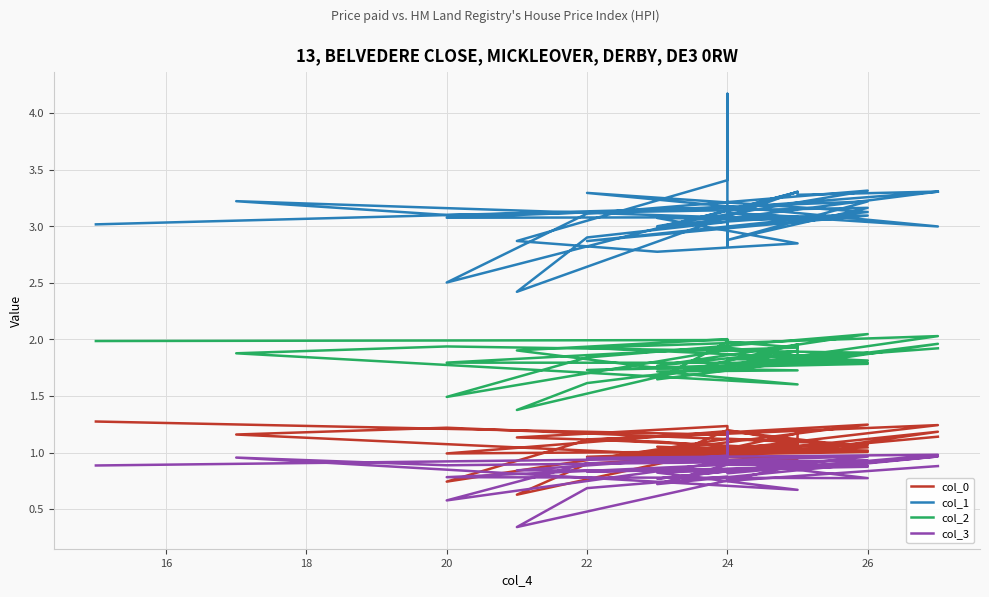

True or false: col_1 and col_0 intersect in this chart.

False